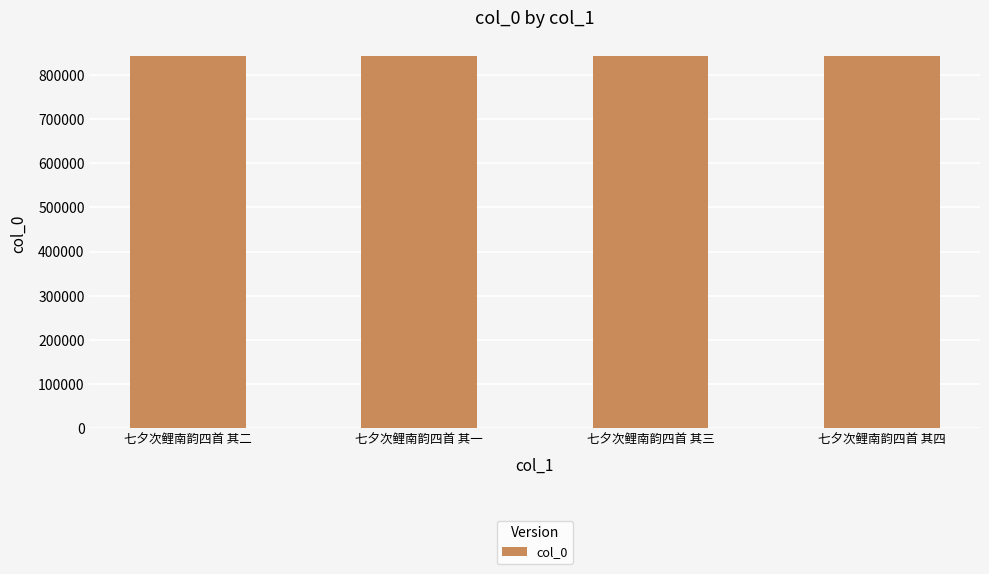

What is the smallest value displayed?

841898